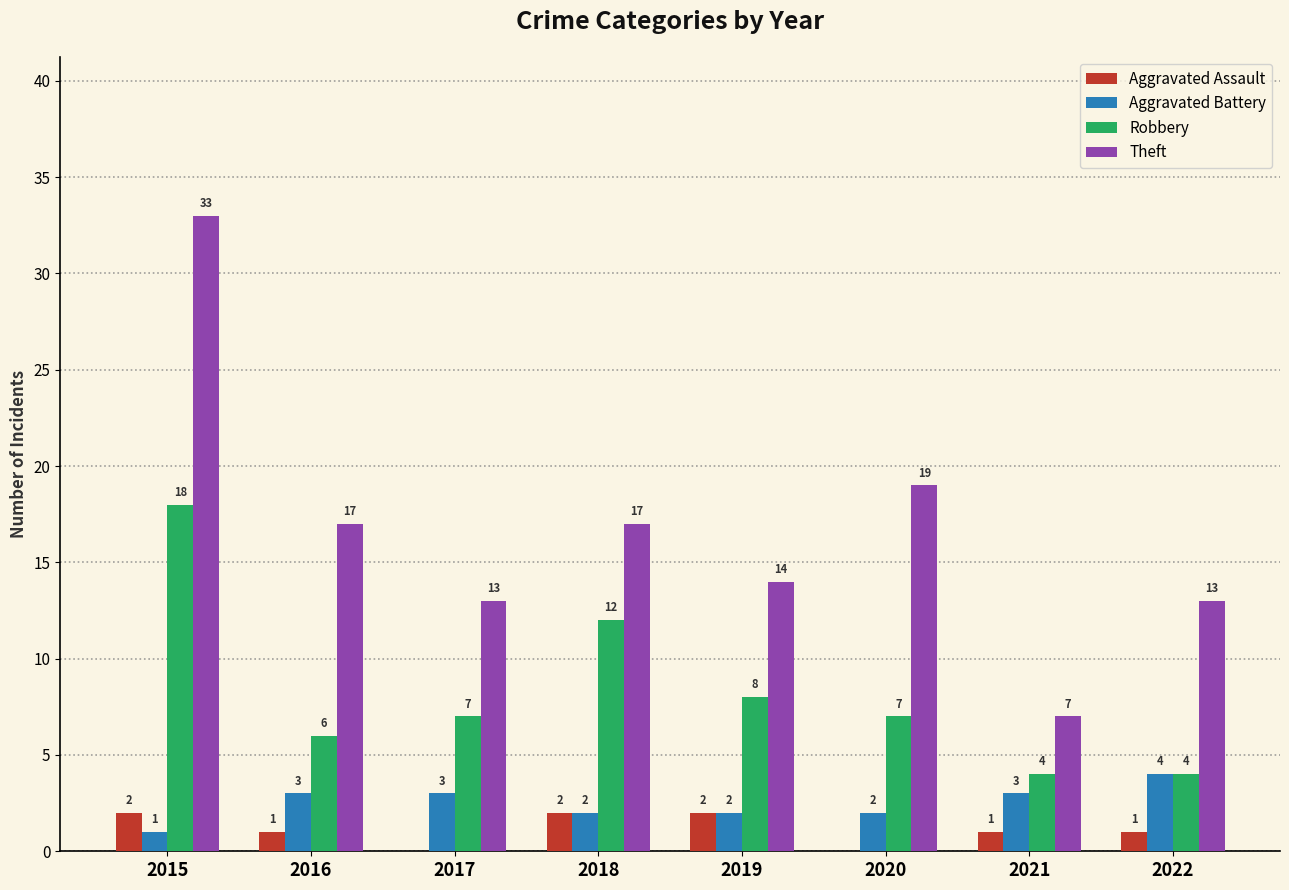

Reading left to right, what are all the values shown in this chart?

Aggravated Assault: 2015=2	2016=1	2017=0	2018=2	2019=2	2020=0	2021=1	2022=1
Aggravated Battery: 2015=1	2016=3	2017=3	2018=2	2019=2	2020=2	2021=3	2022=4
Robbery: 2015=18	2016=6	2017=7	2018=12	2019=8	2020=7	2021=4	2022=4
Theft: 2015=33	2016=17	2017=13	2018=17	2019=14	2020=19	2021=7	2022=13